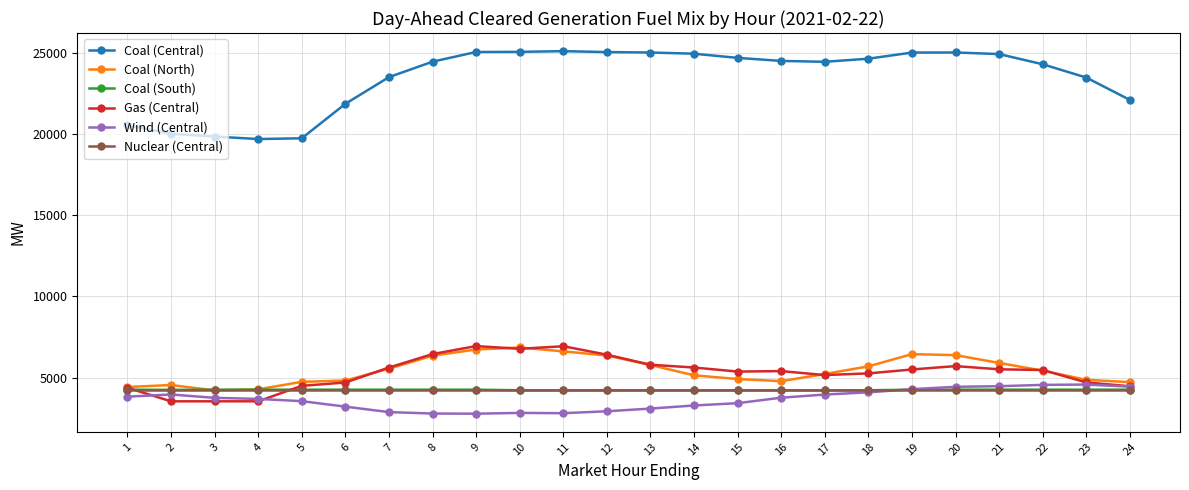

Which series has the largest total across all categories?

Coal (Central)